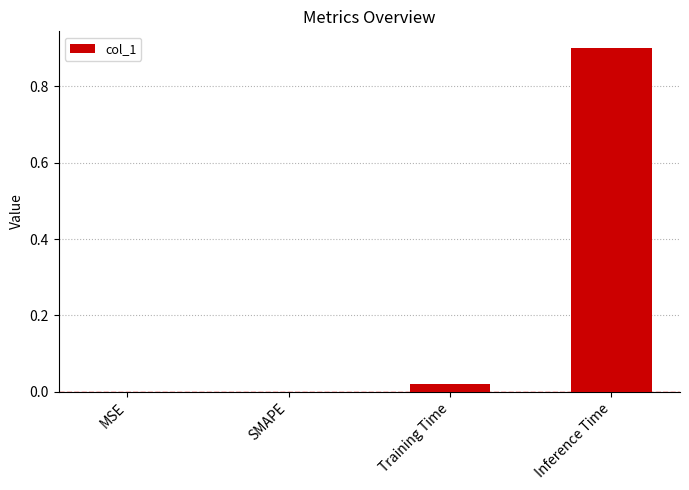

What is the sum of all values?

0.9